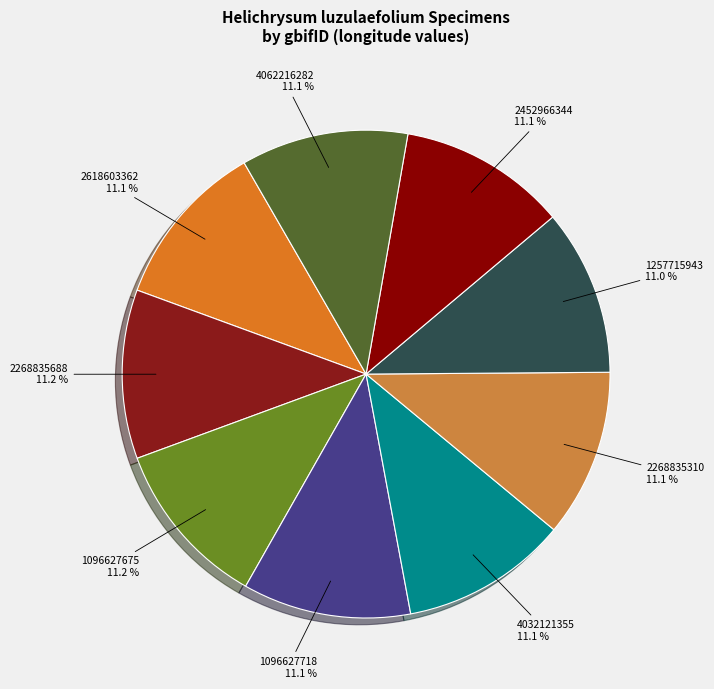

Do 2268835688 and 4032121355 together represent more than half of the pie?

No